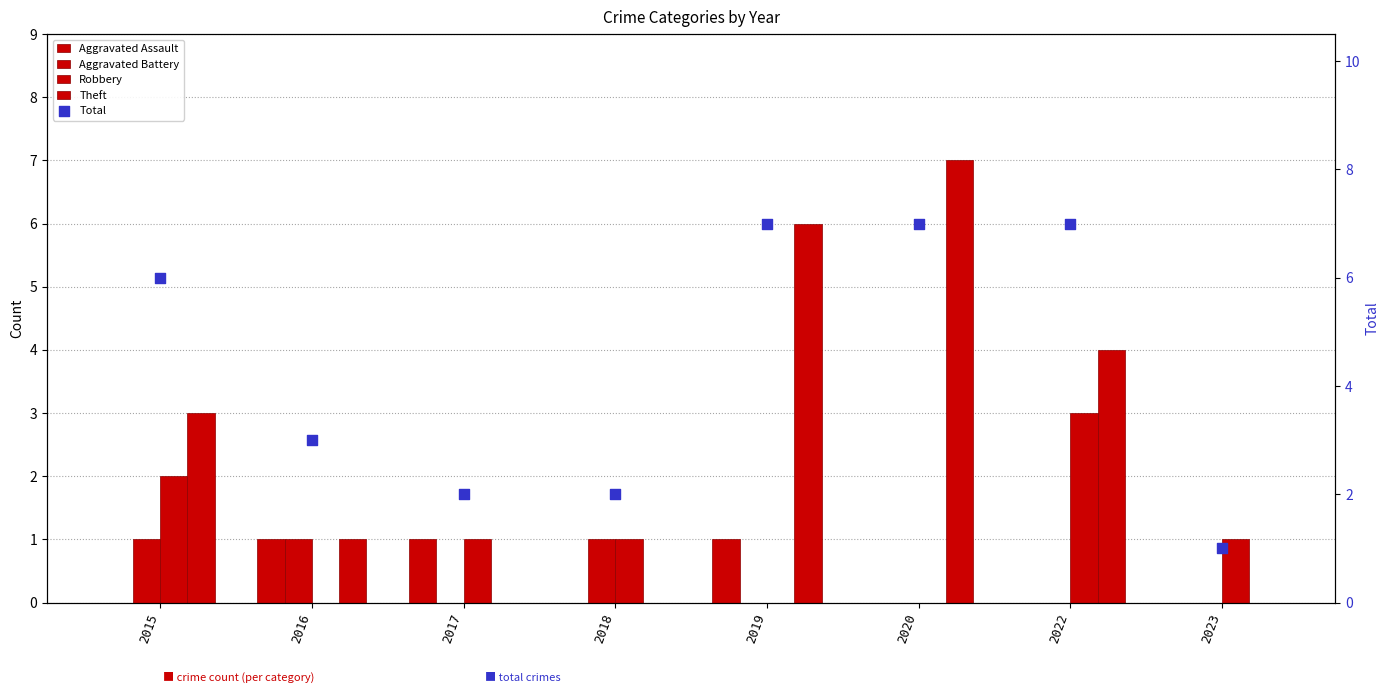

Which series reaches the maximum Y coordinate?

Theft